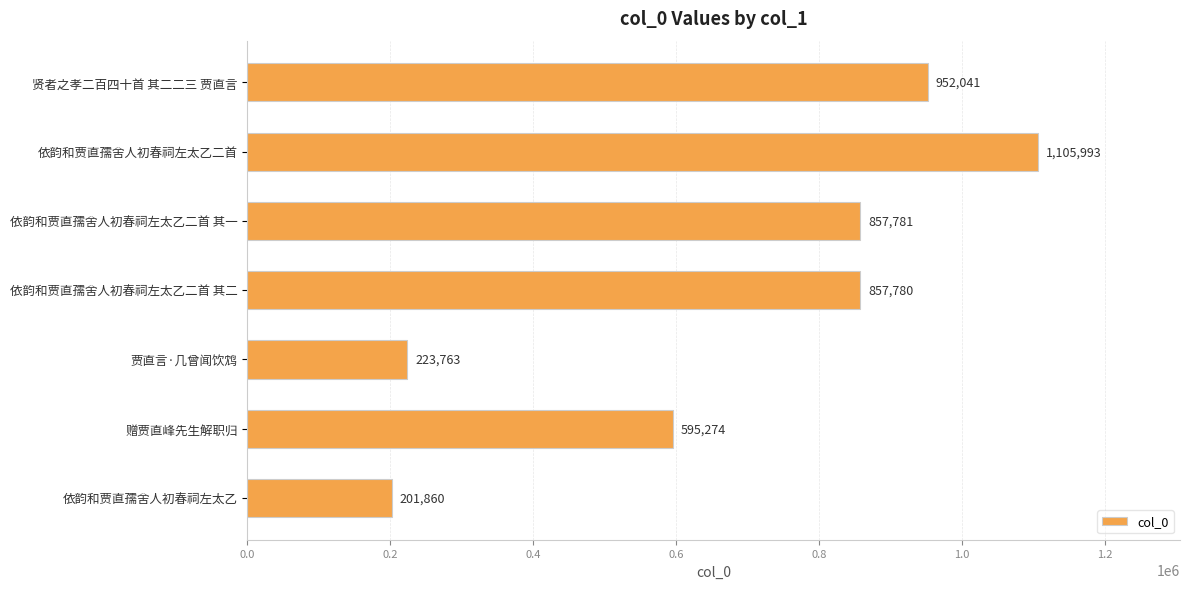

Reading top to bottom, list all the values displayed in this chart.

952041	1105993	857781	857780	223763	595274	201860